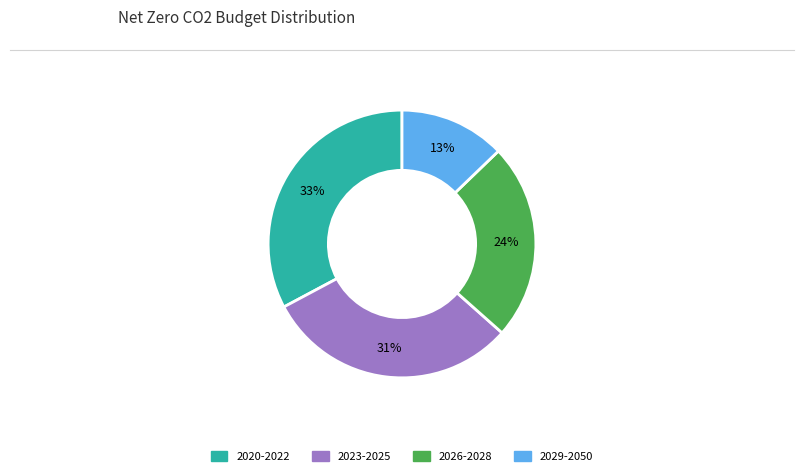

Combined, do 2023-2025 and 2020-2022 account for over 50%?

Yes